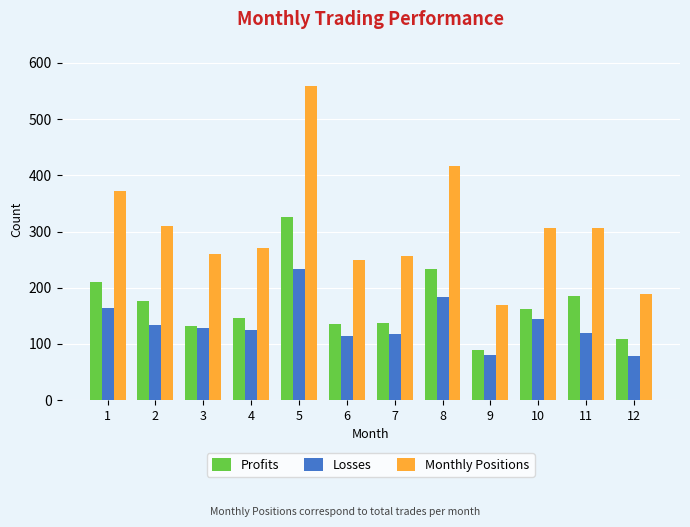

Which series has the widest spread of values?

Monthly Positions